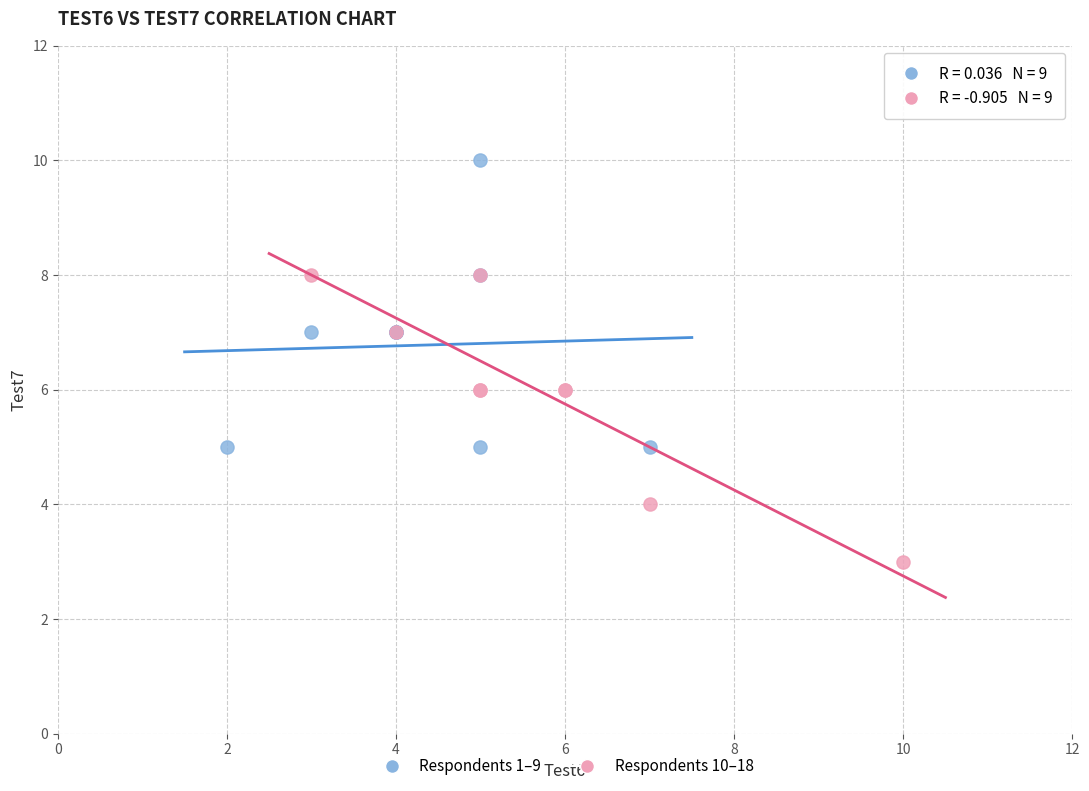

Which series reaches the minimum Y coordinate?

Respondents 10–18